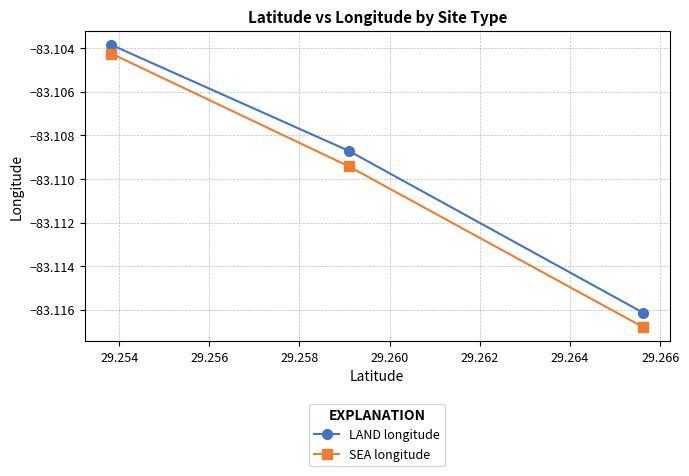

What is the value of the SEA longitude point at the 3rd from the left?

-83.1